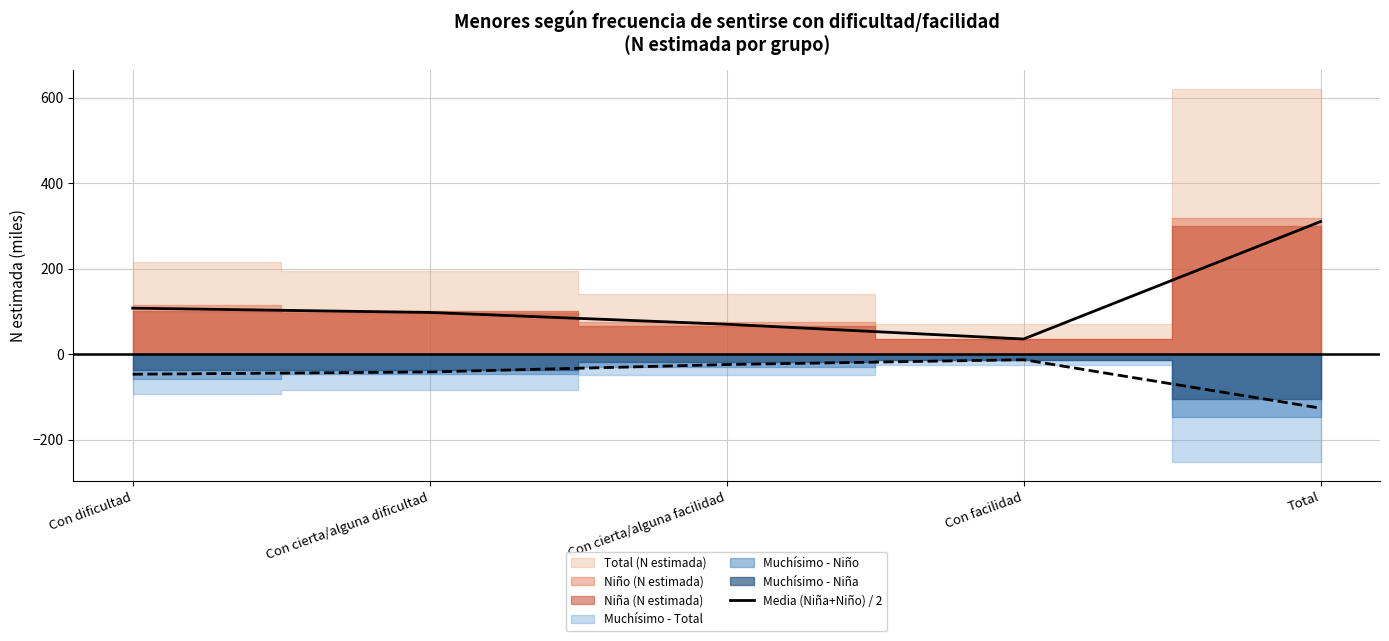

At which label does Media (Niña+Niño) / 2 reach its peak?

Total